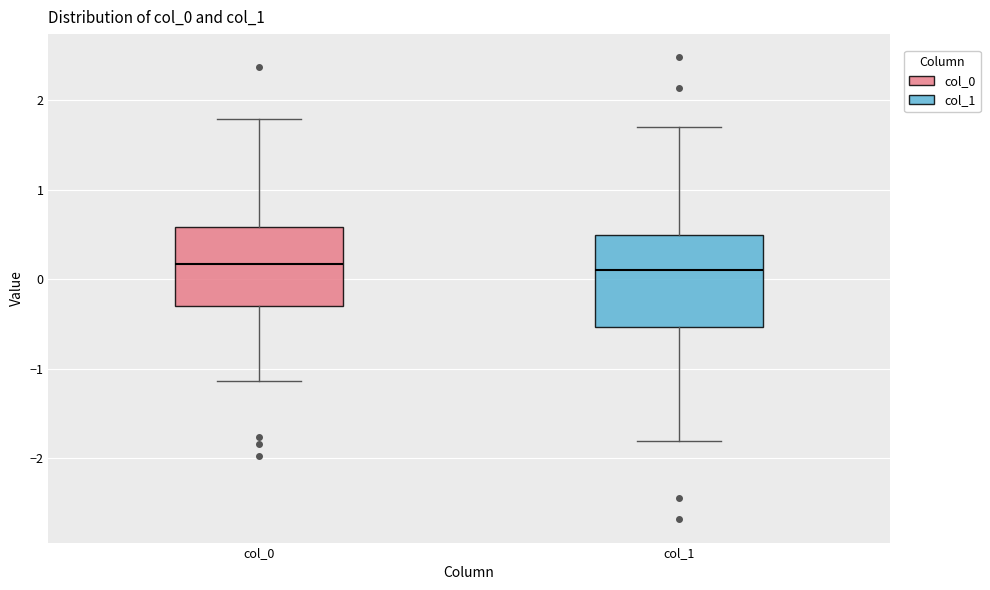

Where does the median line of the box for col_0 sit on the y-axis? The values are not printed on the chart, so give them approximately, as read against the axis.

0.2